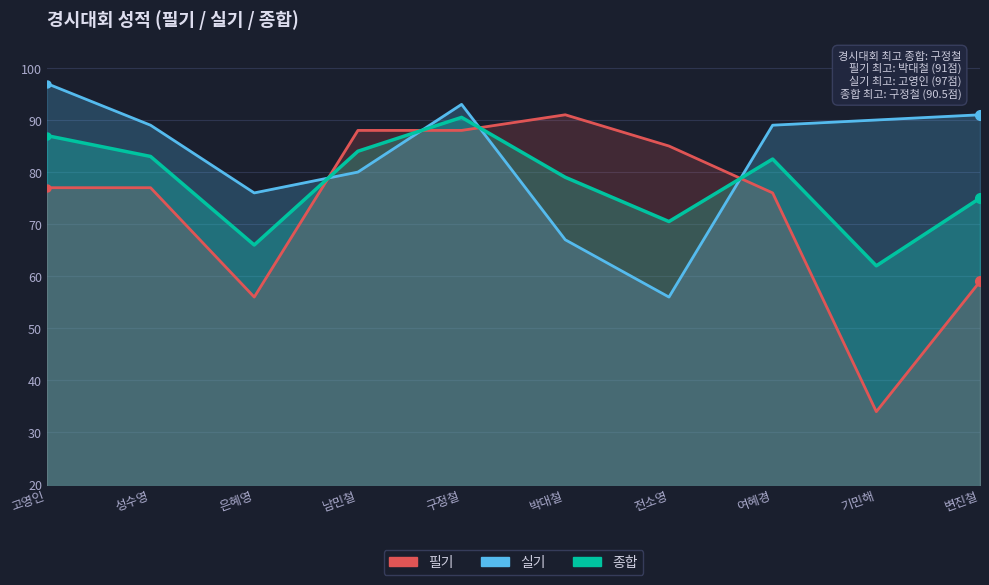

What is the difference between the 종합 values at 전소영 and 박대철?

8.5